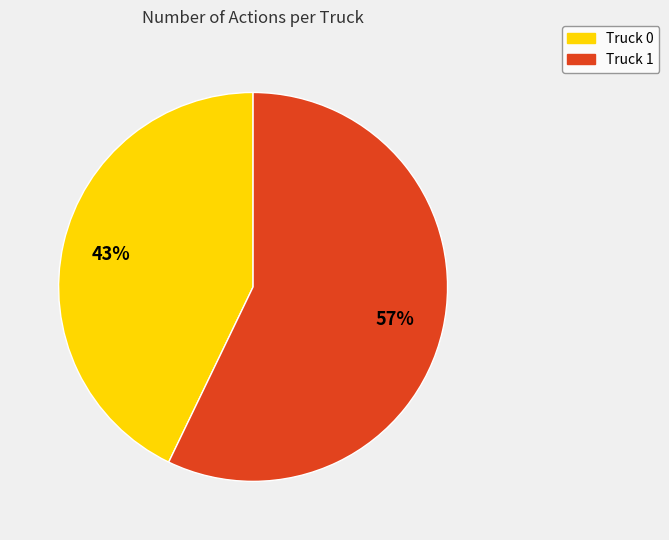

To the nearest percent, what is the combined percentage of Truck 1 and Truck 0?

100%